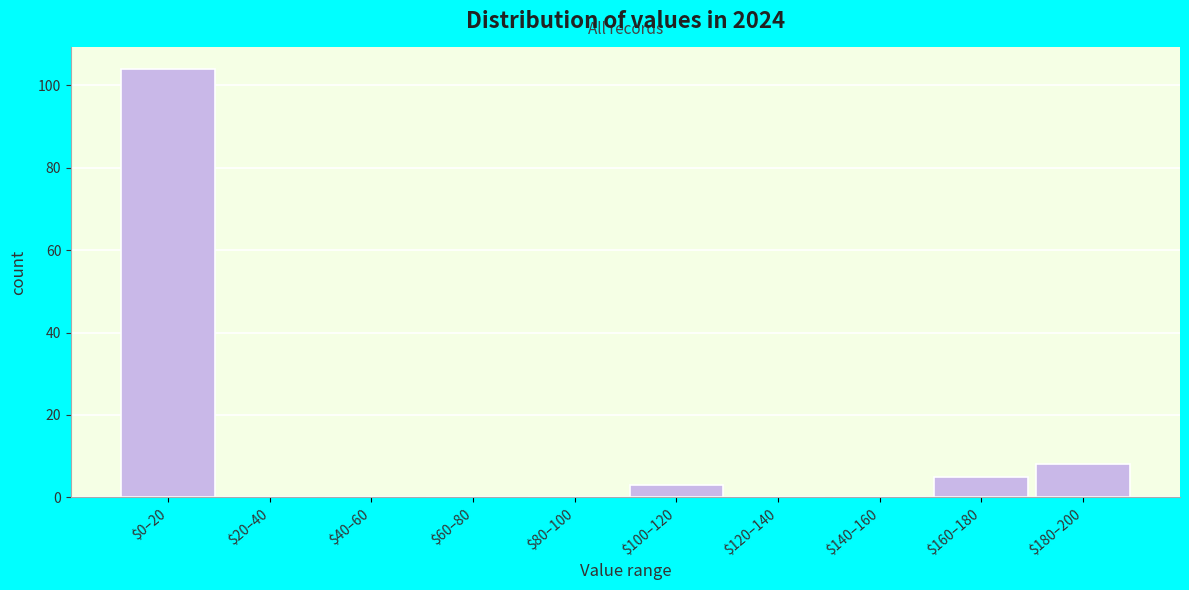

The value at $160–180 is 5. True or false?

True